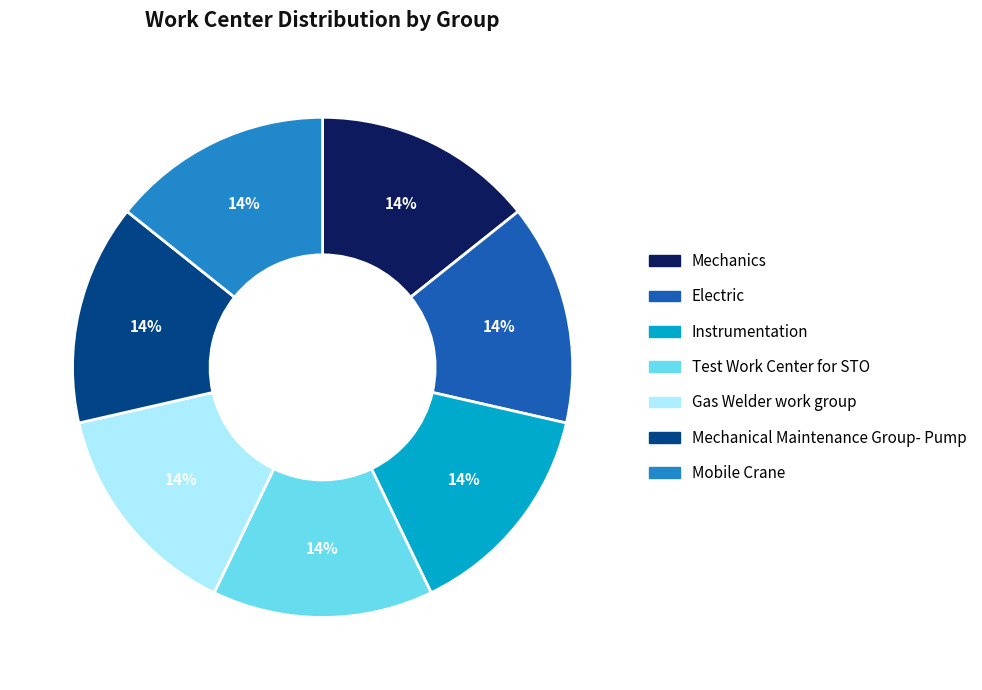

Is Test Work Center for STO the majority of the pie?

No